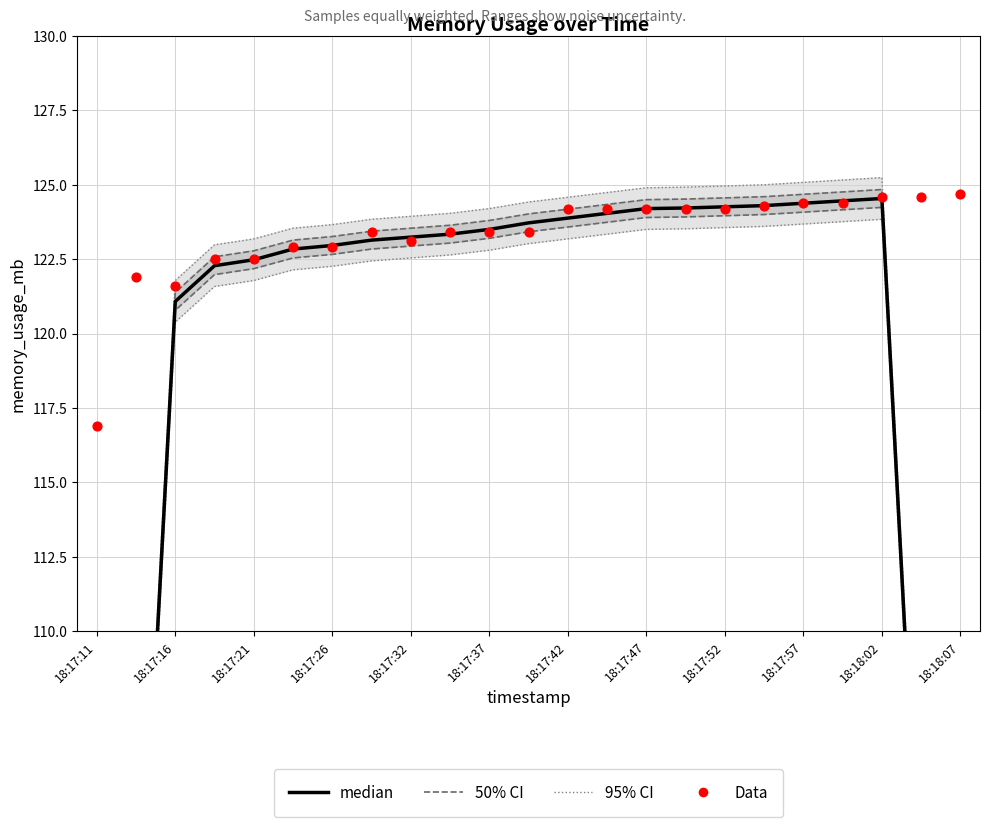

Is the value of 95% CI at 21 greater than the value of Data at 18:18:02?

No